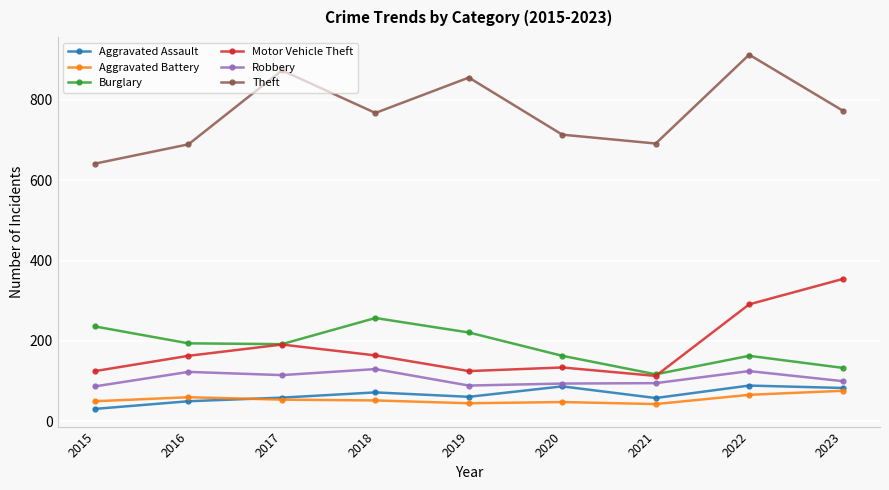

What is the total value across all series at 2017?

1484